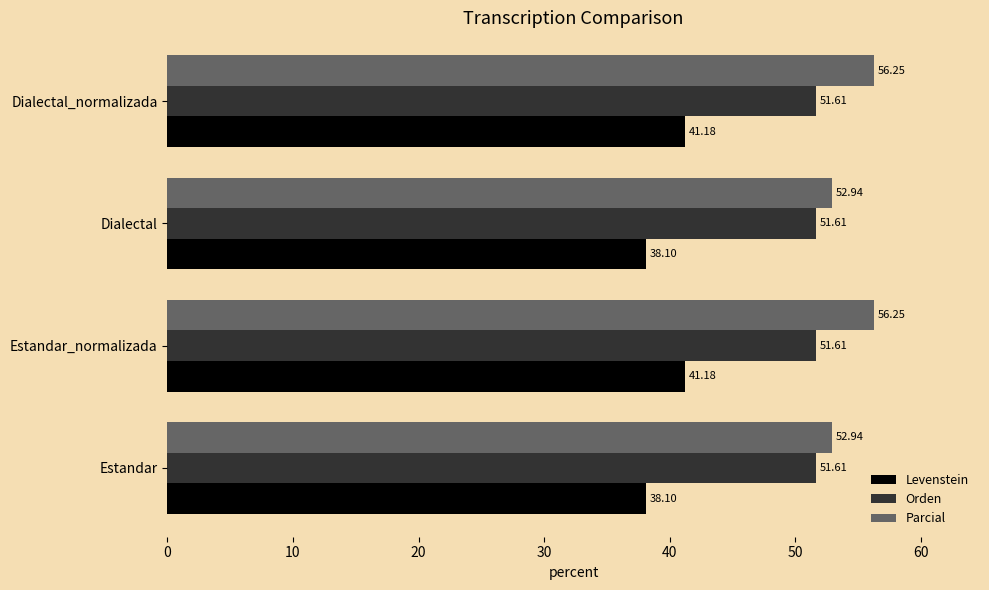

Rank the series by their maximum value, from highest to lowest.

Parcial, Orden, Levenstein